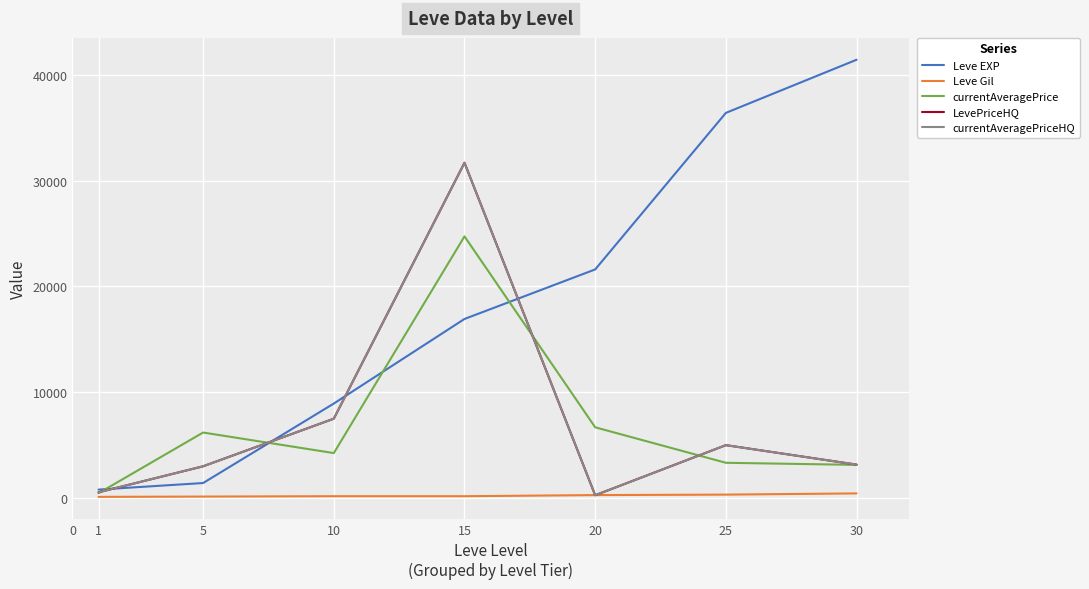

Which series ends up on top after the final intersection of currentAveragePrice and LevePriceHQ?

LevePriceHQ